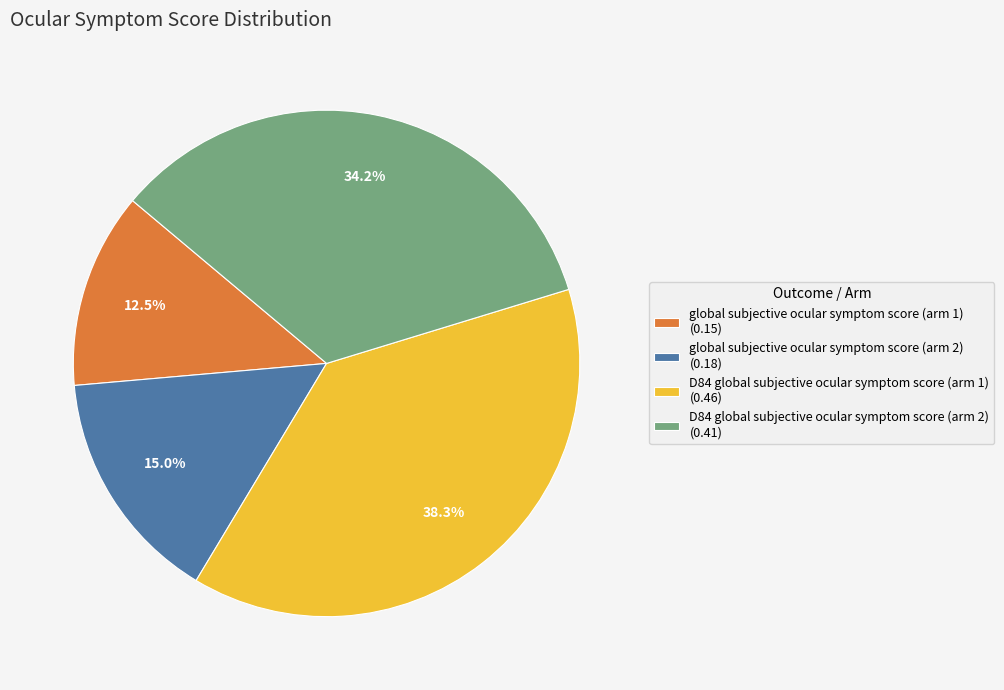

To the nearest percent, what is the average slice percentage?

25%